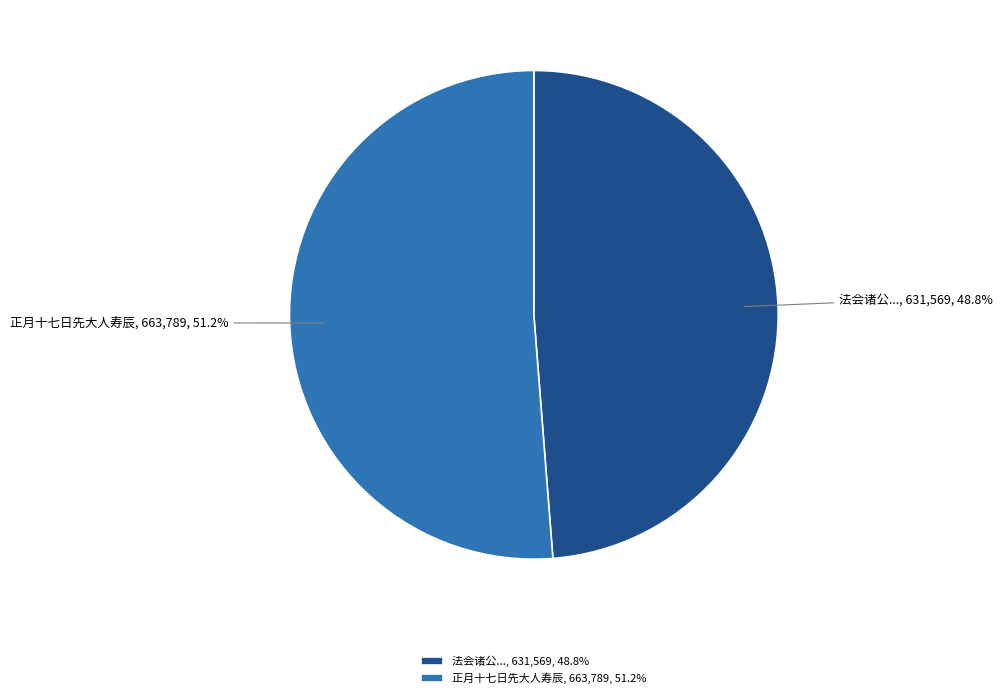

What is the majority slice?

正月十七日先大人寿辰